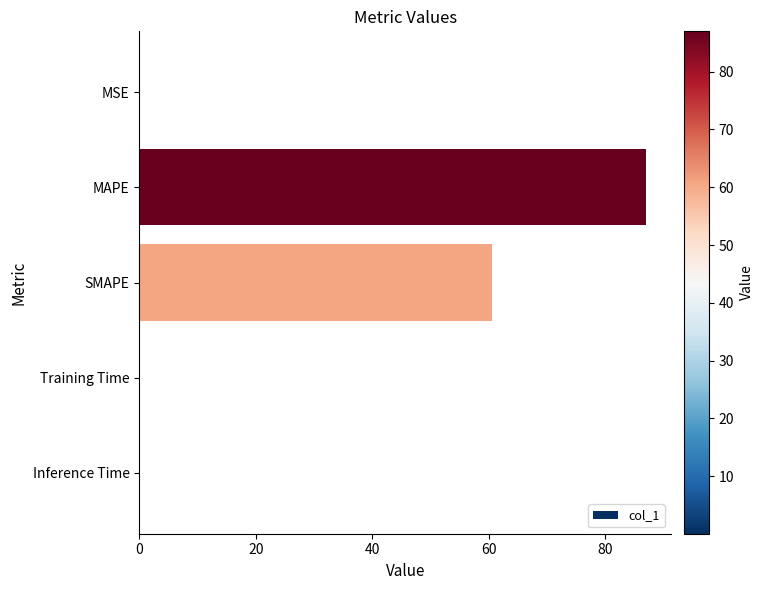

Between MAPE and Training Time, which is larger?

MAPE